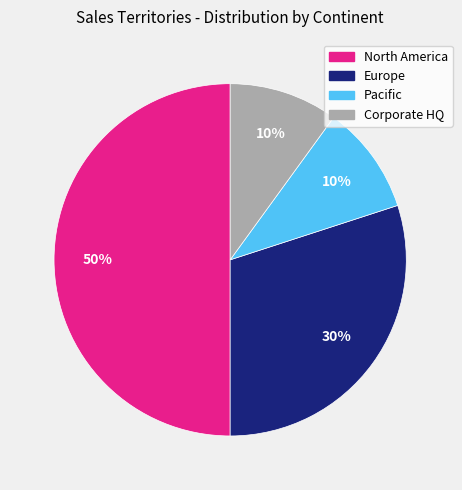

To the nearest percent, what percentage of the pie is North America?

50%